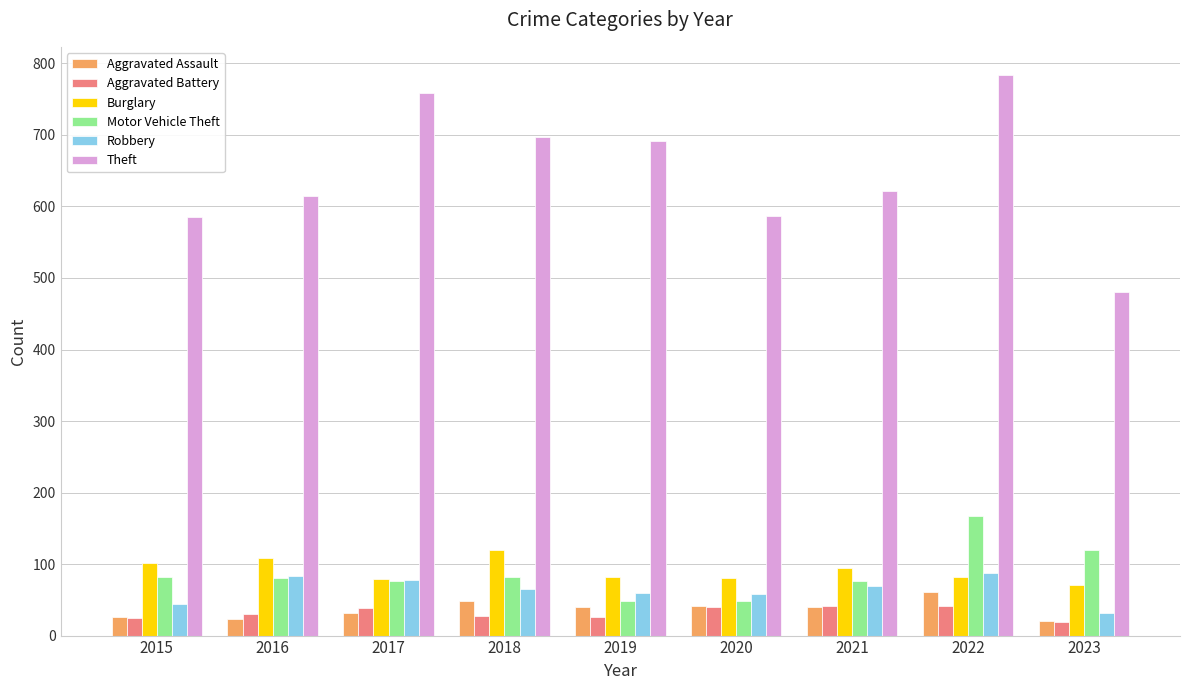

List the series in order of their peak value, highest first.

Theft, Motor Vehicle Theft, Burglary, Robbery, Aggravated Assault, Aggravated Battery